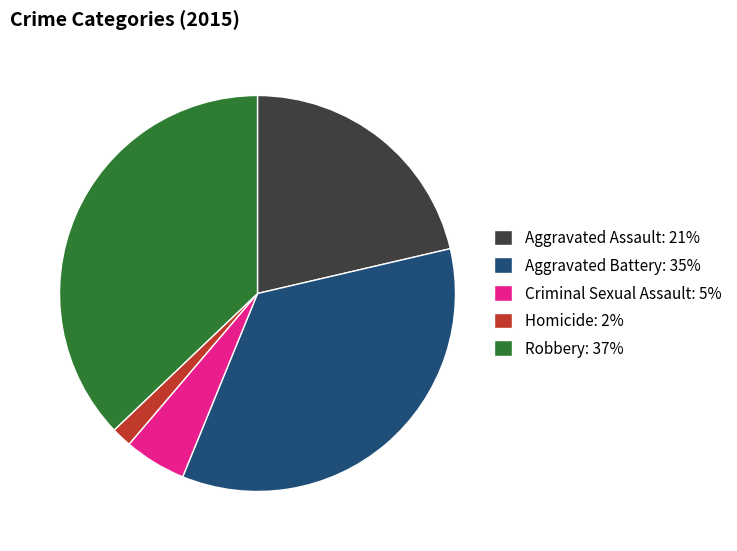

Do Homicide: 2% and Criminal Sexual Assault: 5% together represent more than half of the pie?

No